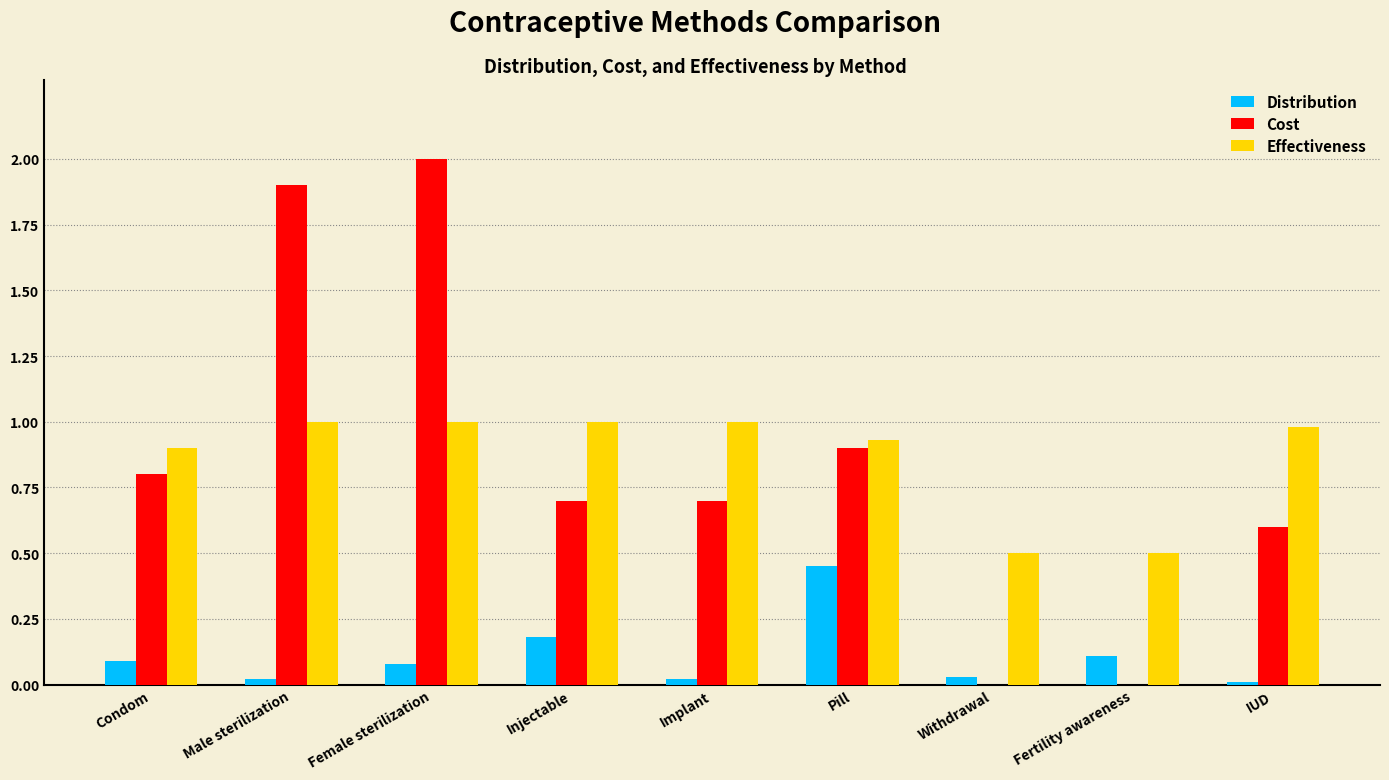

At which category does the chart reach its peak across all series?

Female sterilization